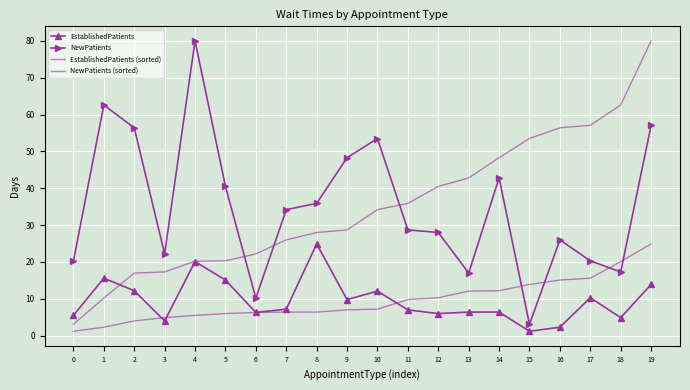

Which series has the widest spread of values?

NewPatients